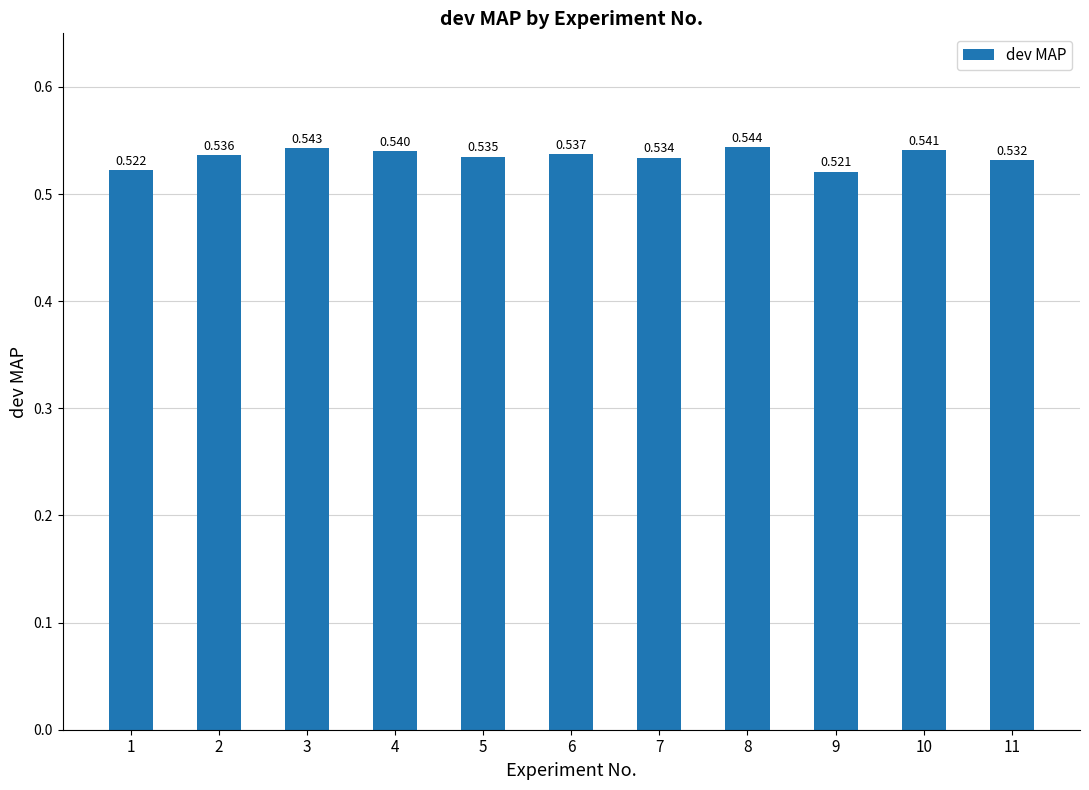

Are the bars grouped side by side (vs. stacked)?

No